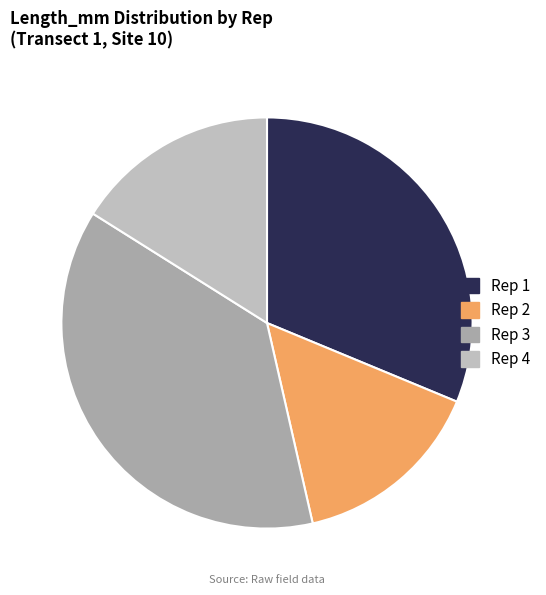

How many slices are in this pie chart?

4